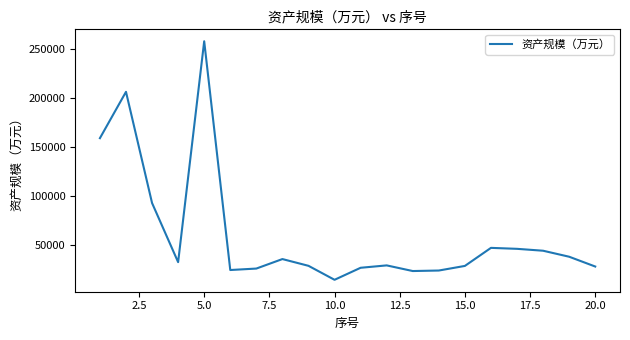

What is the maximum value shown in the chart?

258283.3